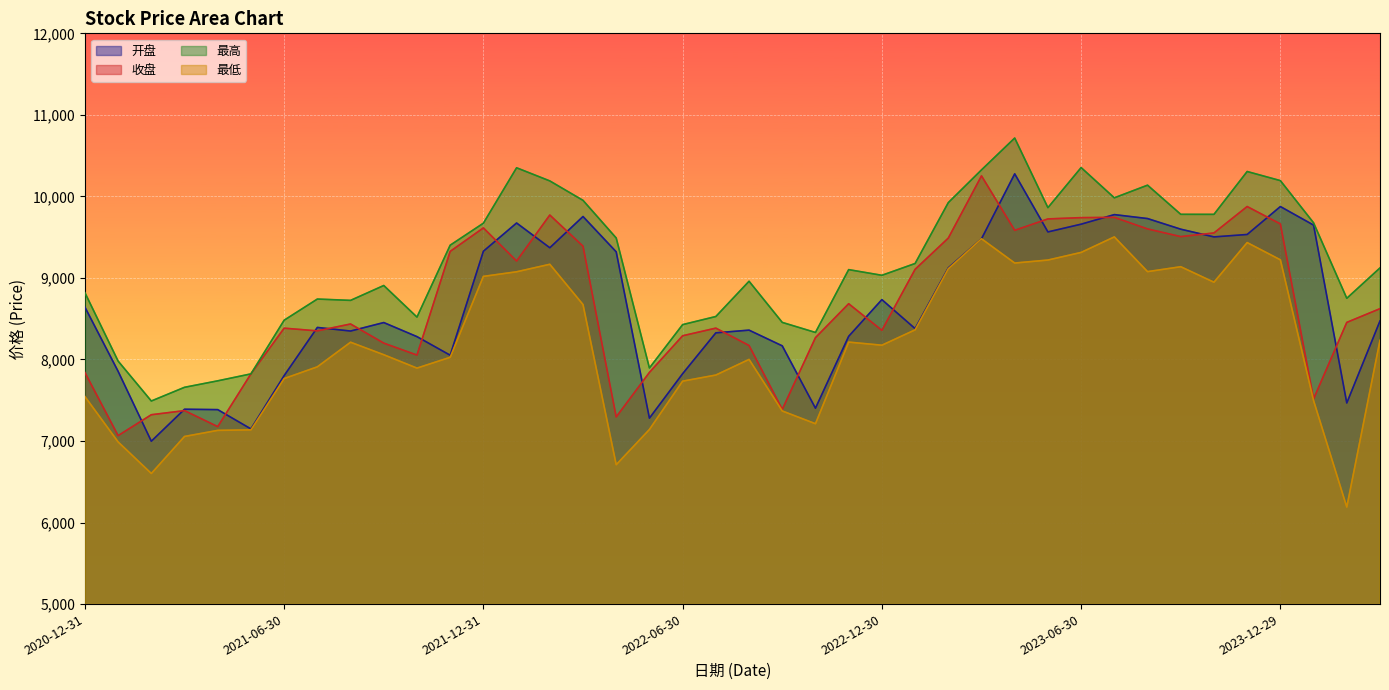

What is the sum of the 收盘 values at 2023-10-31 and 2022-03-31?

18941.1